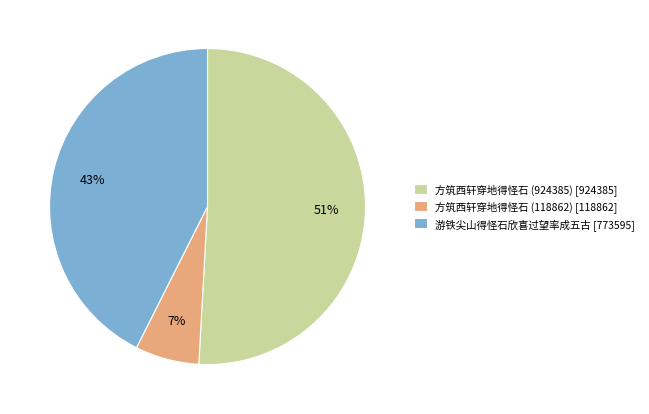

To the nearest percent, what is the difference between the largest and smallest slice percentages?

44%